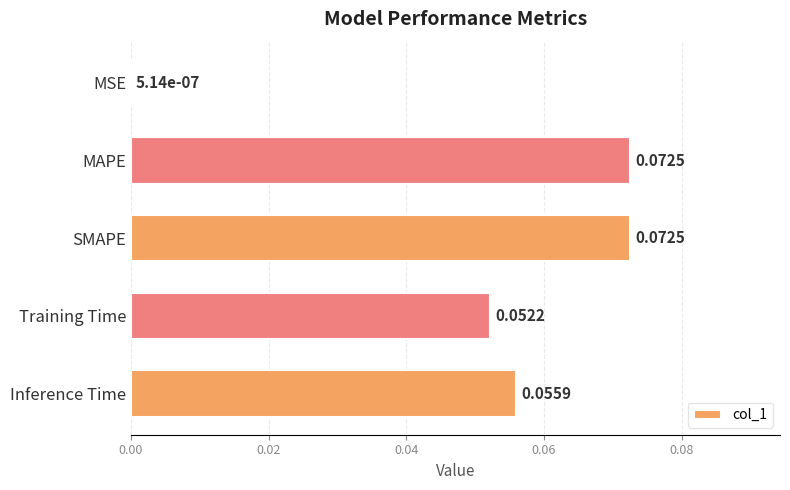

Between SMAPE and Training Time, which is larger?

SMAPE